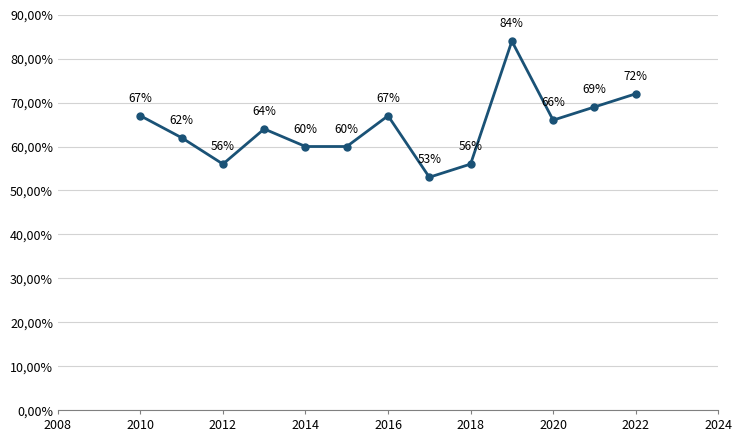

Reading right to left, transcribe all the data shown in this chart.

72	69	66	84	56	53	67	60	60	64	56	62	67